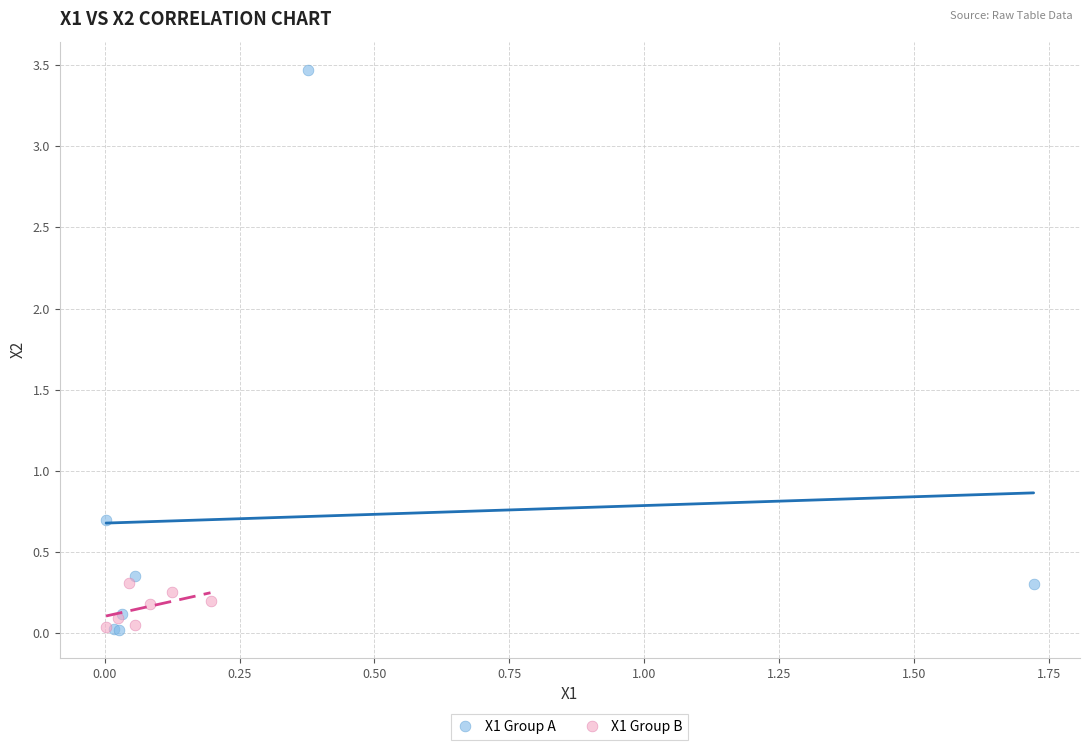

Which series has the widest spread of Y values?

X1 Group A